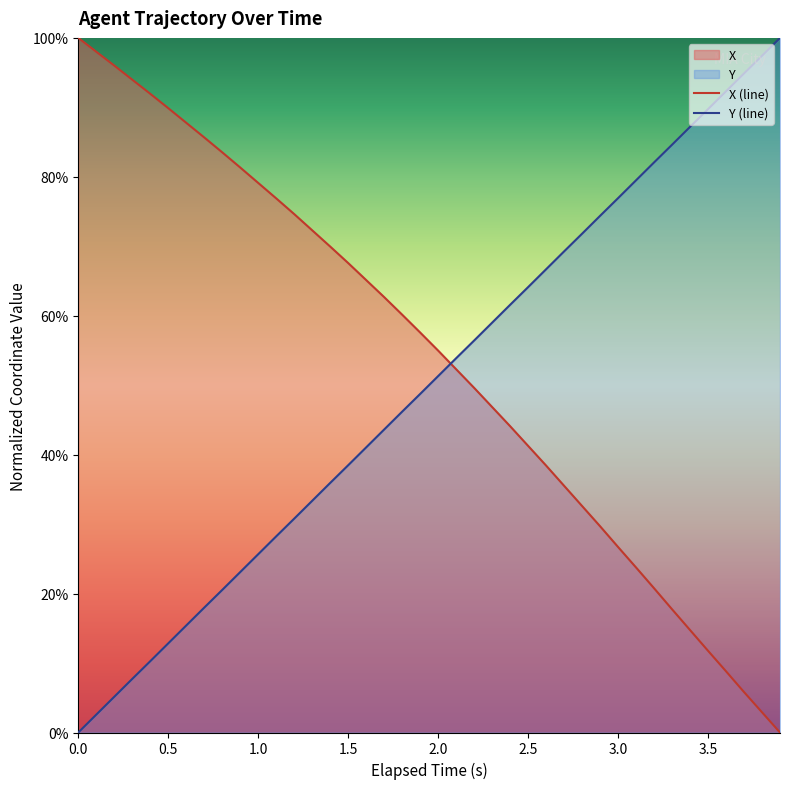

How many times do X (line) and Y (line) cross each other?

1